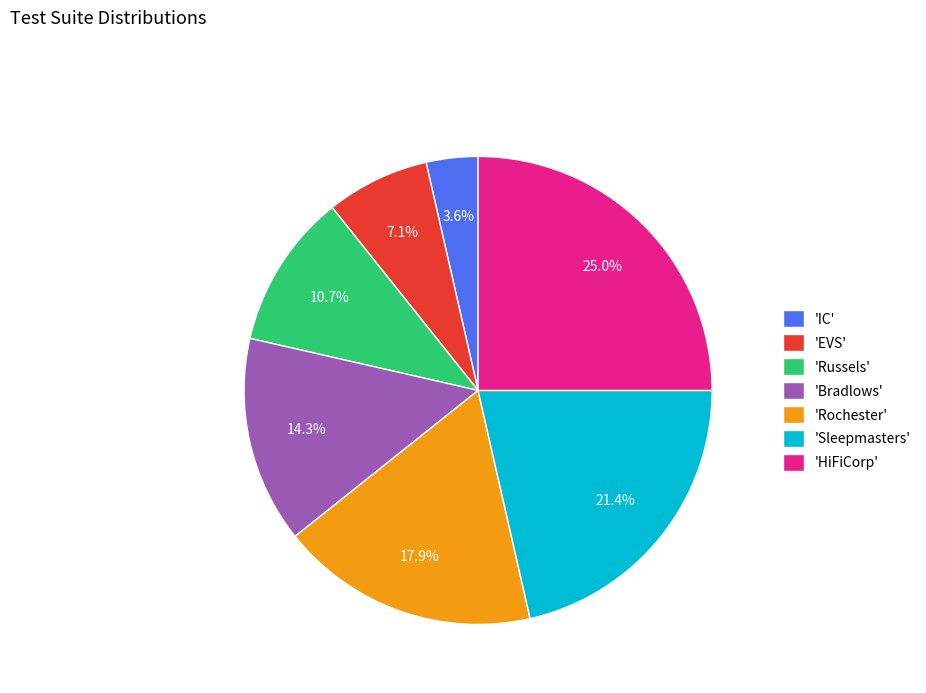

How many segments does this pie chart have?

7